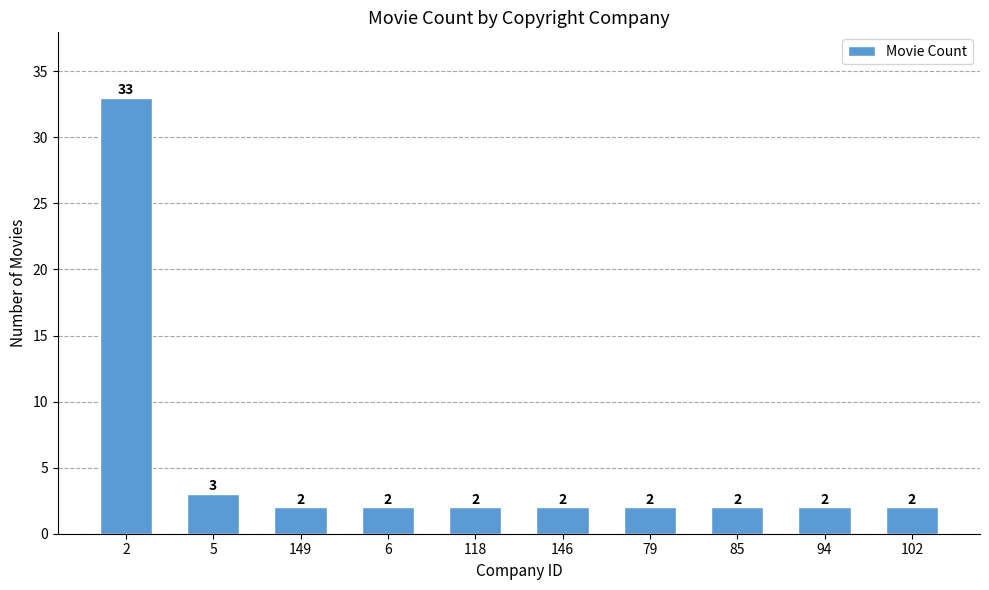

Which has a higher value, 5 or 2?

2